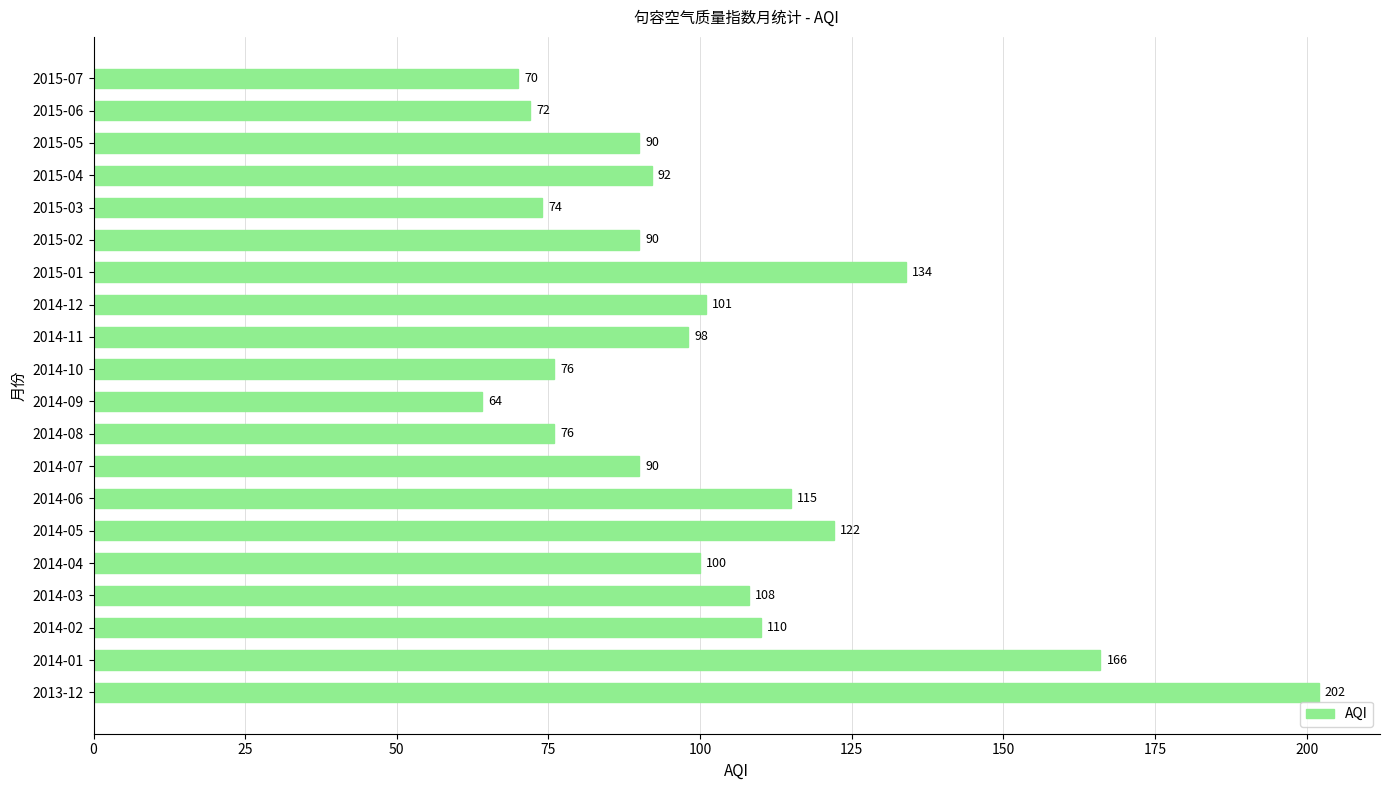

The value at 2015-06 is 108. True or false?

False